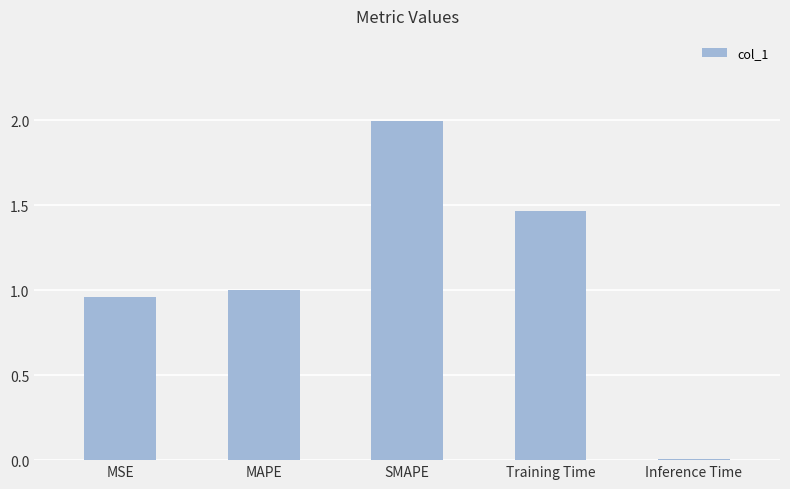

What is the change in value from MAPE to Training Time?

+0.5